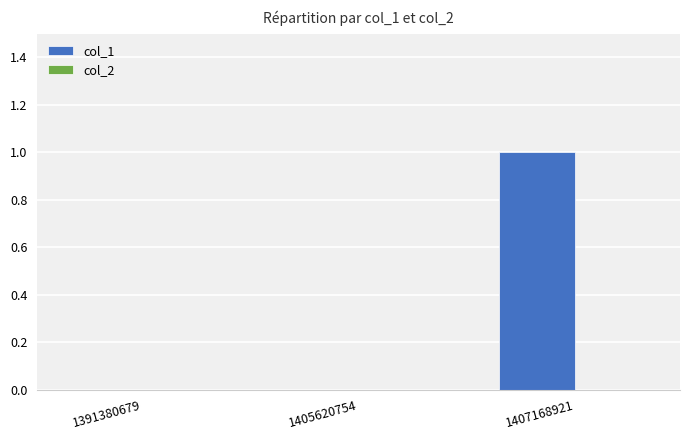

How many distinct data groups are displayed?

1